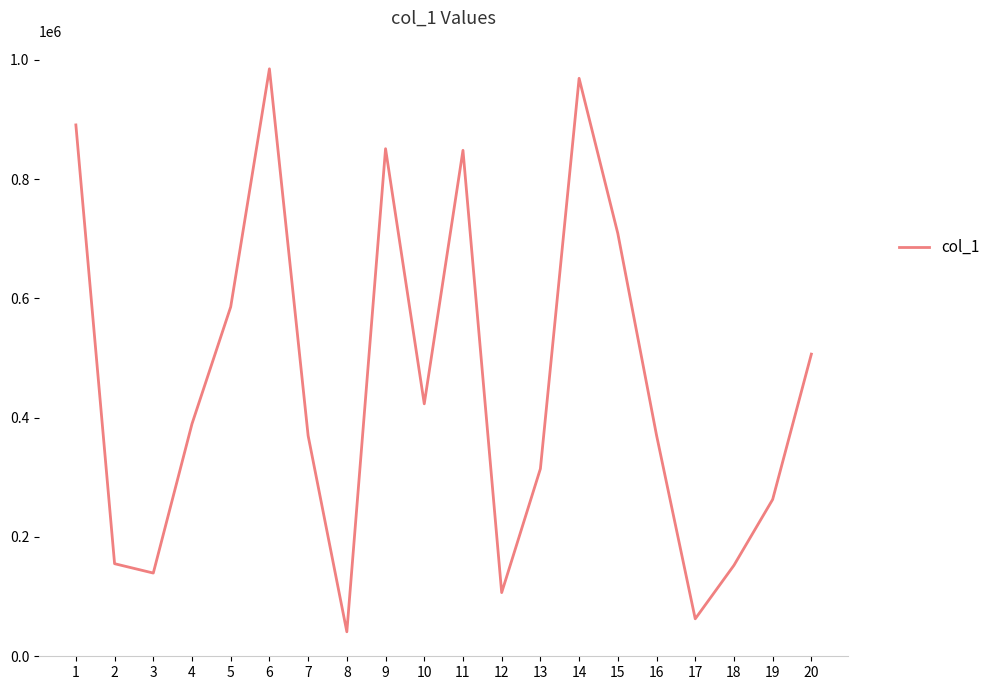

At which label is the value closest to 512955?

20